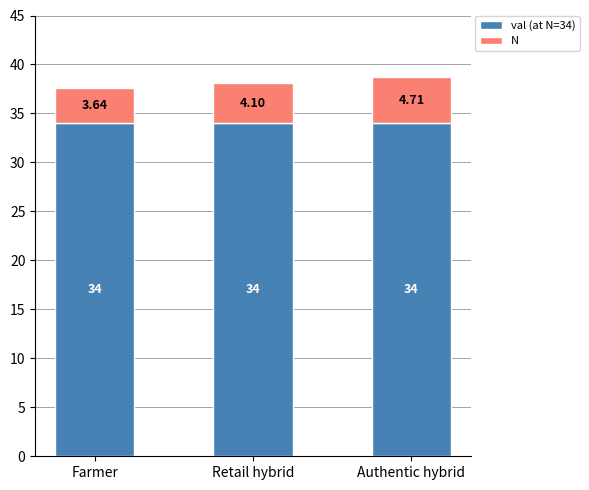

What is the sum of all N values?

102.0